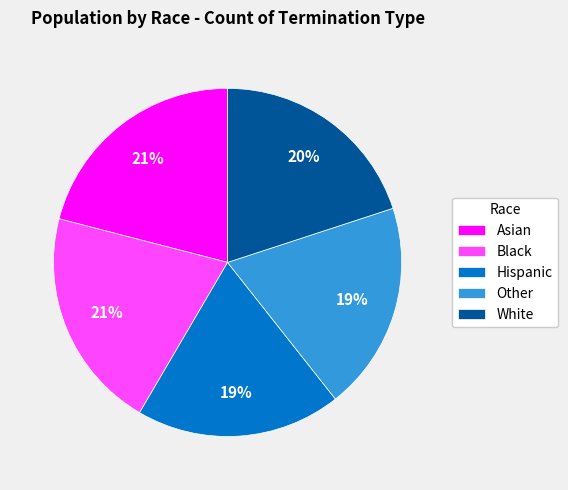

To the nearest percent, what is the average slice percentage?

20%